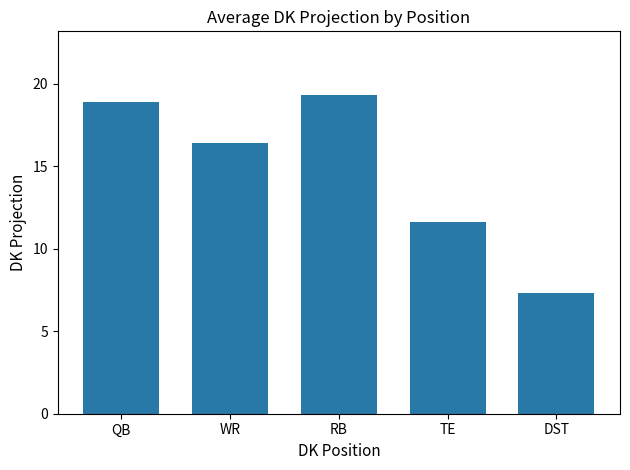

At which label is the value closest to 13?

TE